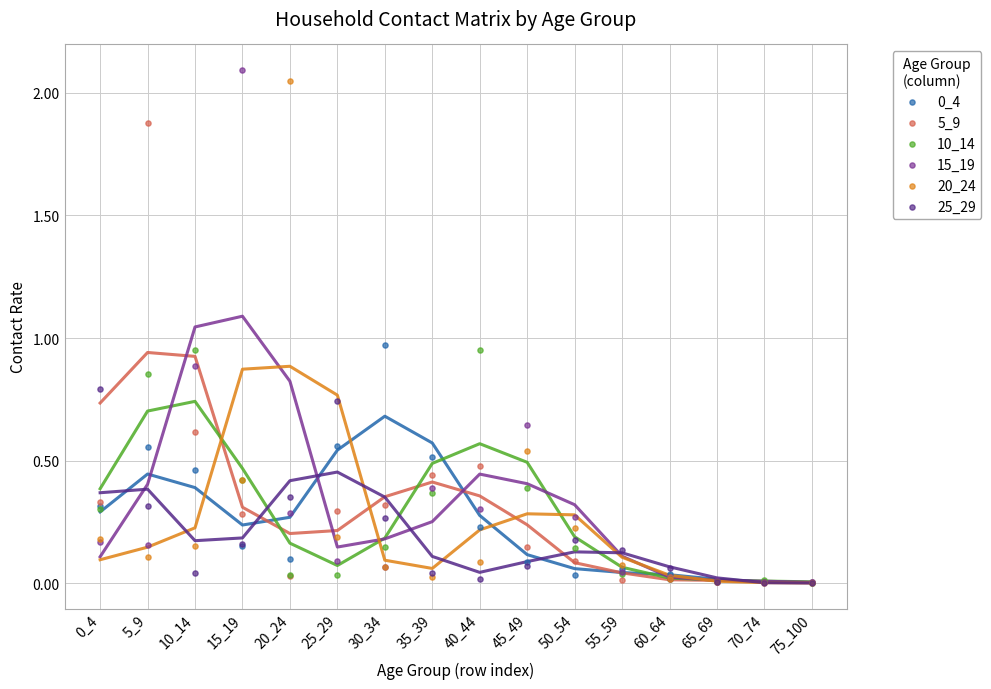

Which series reaches the minimum Y coordinate?

25_29